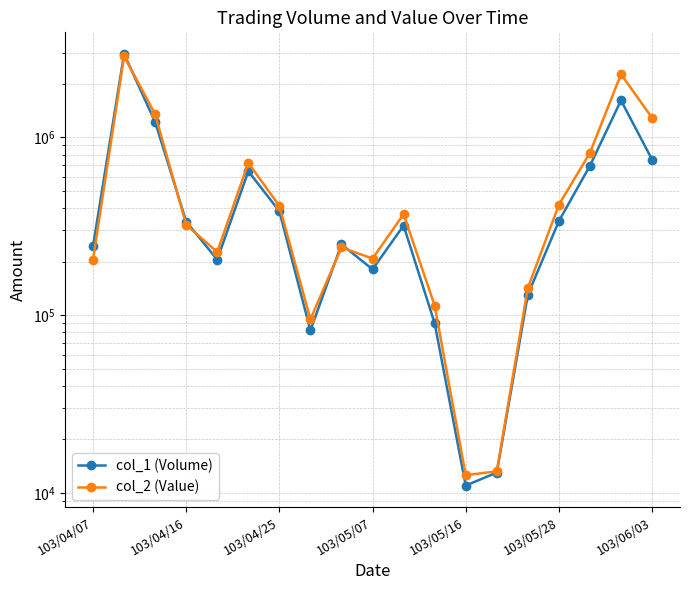

How many values in the col_2 (Value) series exceed 322300?

9